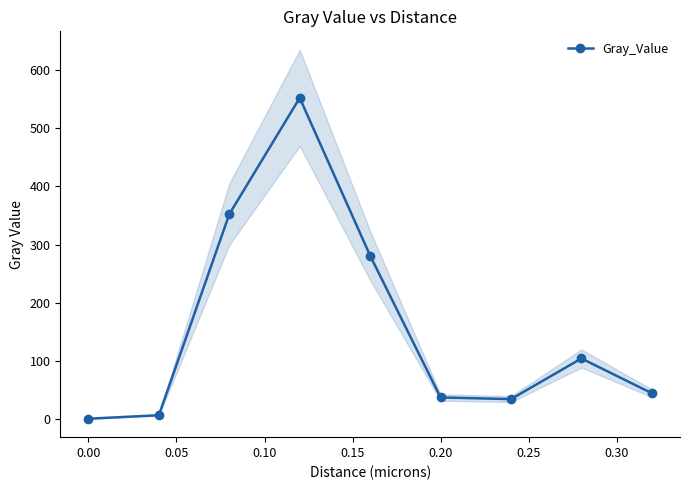

True or false: Gray_Value has more than 1 interior local peaks.

True